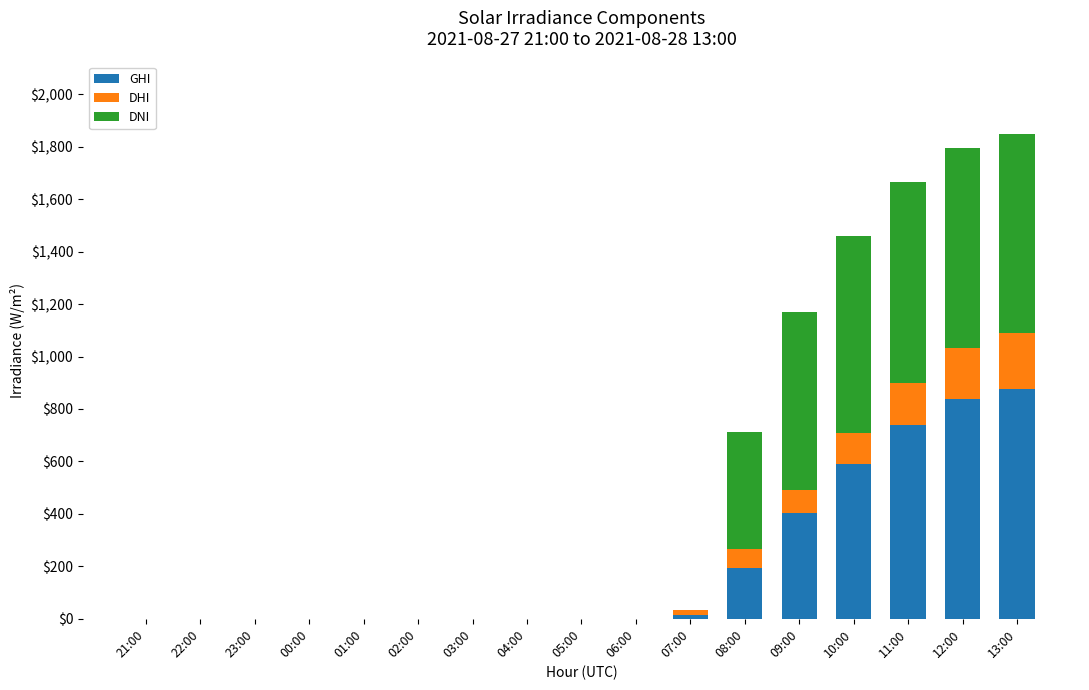

Is it true that GHI equals 0.0 at 00:00?

True